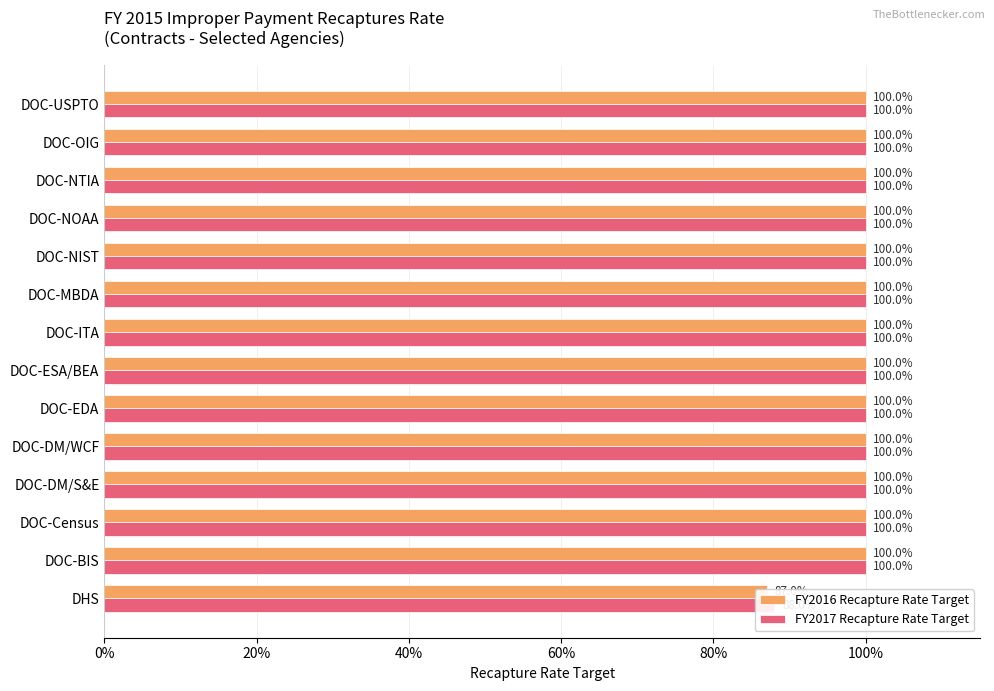

Which series has the largest total across all categories?

FY2017 Recapture Rate Target